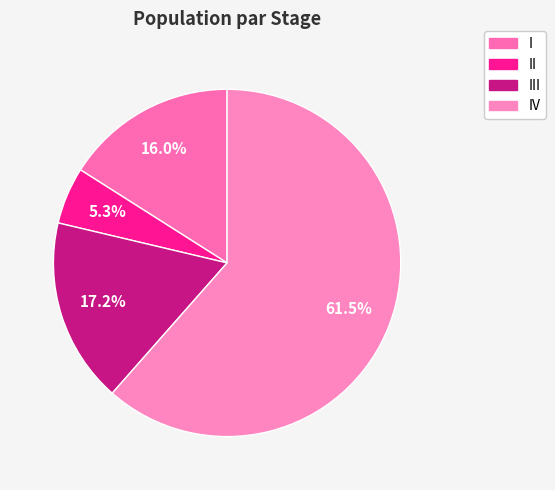

Count the number of slices in the pie.

4